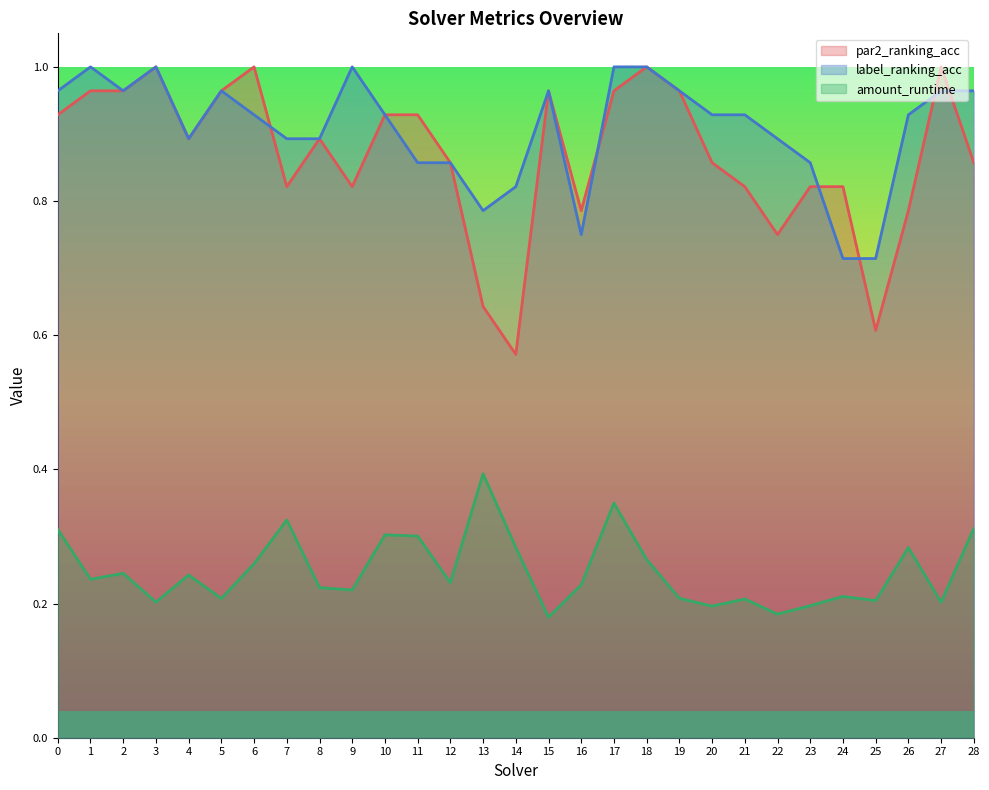

What is the value of the par2_ranking_acc point at the 11th from the left?

0.9